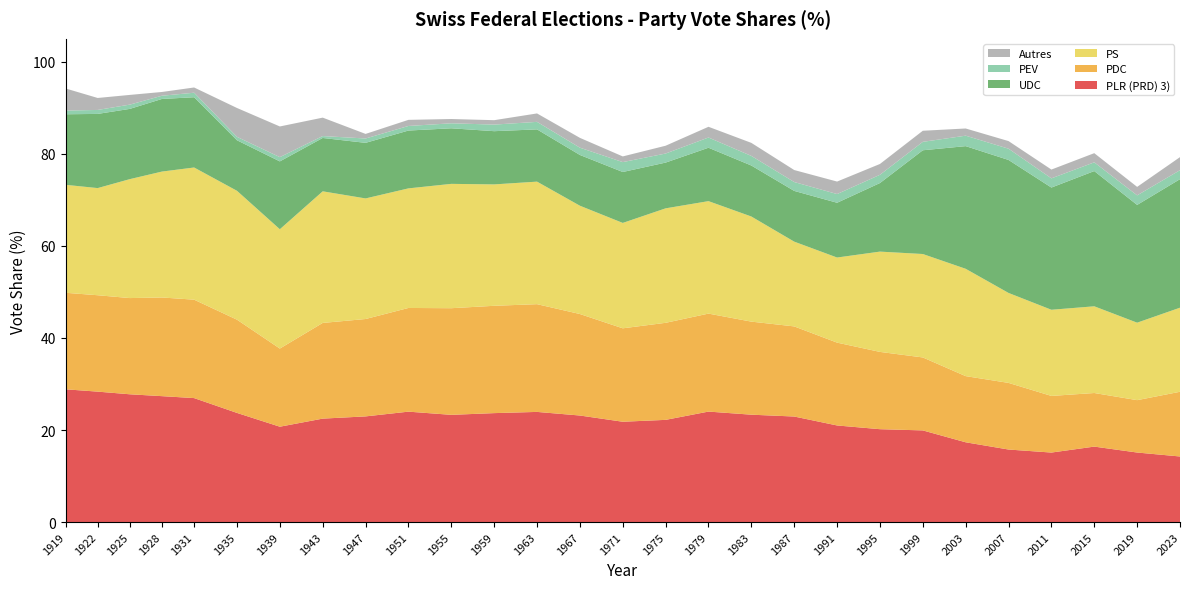

Reading left to right, transcribe all the data shown in this chart.

PLR (PRD) 3): 28.8	28.3	27.8	27.4	26.9	23.7	20.7	22.5	23.0	24.0	23.3	23.7	23.9	23.2	21.8	22.2	24.0	23.3	22.9	21.0	20.2	19.9	17.3	15.8	15.1	16.4	15.1	14.2
PDC: 21.0	20.9	20.9	21.4	21.4	20.3	17.0	20.8	21.2	22.5	23.2	23.3	23.4	22.1	20.3	21.1	21.3	20.2	19.6	18.0	16.8	15.9	14.4	14.5	12.3	11.6	11.4	14.1
PS: 23.5	23.3	25.8	27.4	28.7	28.0	25.9	28.6	26.2	26.0	27.0	26.4	26.6	23.5	22.9	24.9	24.4	22.8	18.4	18.5	21.8	22.5	23.3	19.5	18.7	18.8	16.8	18.3
UDC: 15.3	16.1	15.3	15.8	15.3	11.0	14.7	11.6	12.1	12.6	12.1	11.6	11.4	11.0	11.1	9.9	11.6	11.1	11.0	11.9	14.9	22.5	26.7	28.9	26.6	29.4	25.6	27.9
PEV: 0.8	0.9	0.9	0.7	1.0	0.7	0.9	0.4	0.9	1.0	1.1	1.4	1.6	1.6	2.1	2.0	2.2	2.1	1.9	1.9	1.8	1.8	2.3	2.4	2.0	1.9	2.1	1.9
Autres: 4.8	2.6	2.1	0.8	1.1	6.3	6.7	4.0	1.0	1.3	0.9	1.0	1.8	2.1	1.2	1.7	2.3	2.8	2.6	2.7	2.4	2.4	1.6	1.7	1.9	2.0	1.8	2.8